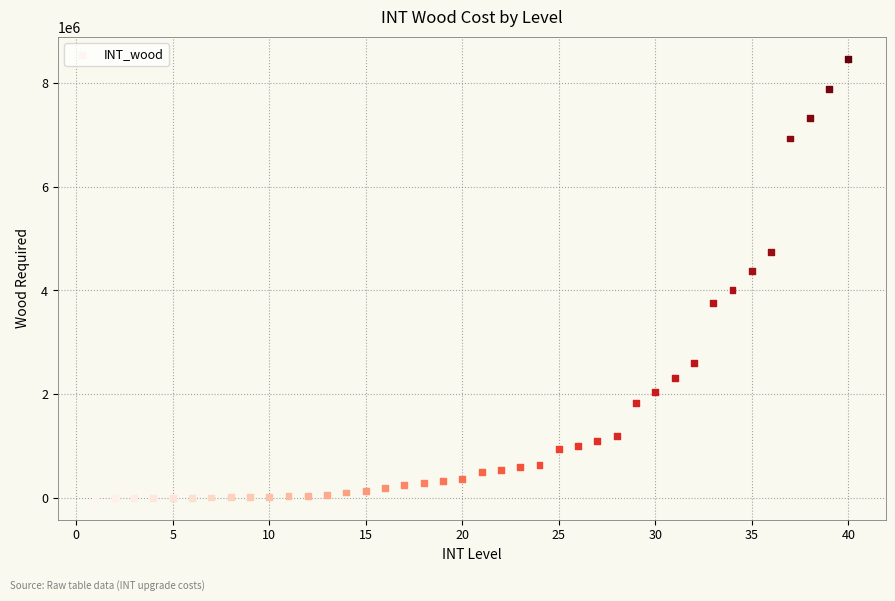

What is the range of Y values (max minus min)?

8473050